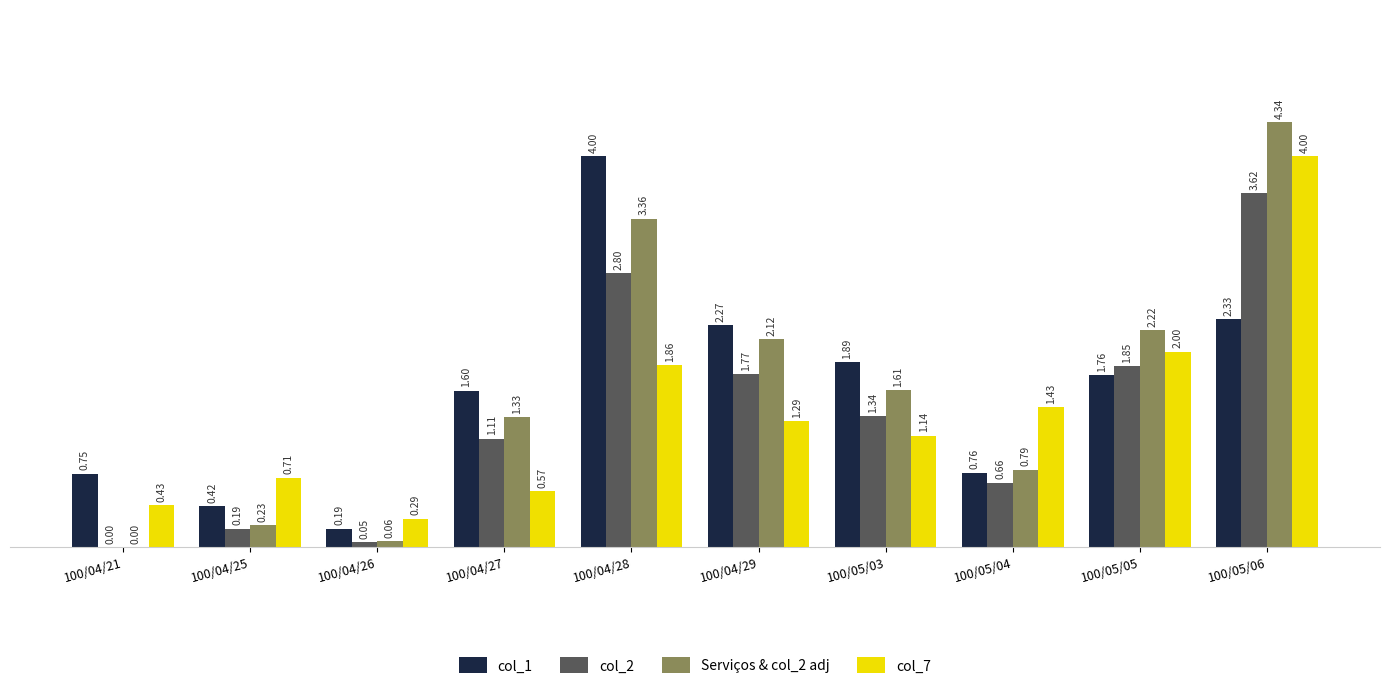

Which series has the largest range (max minus min)?

Serviços & col_2 adj